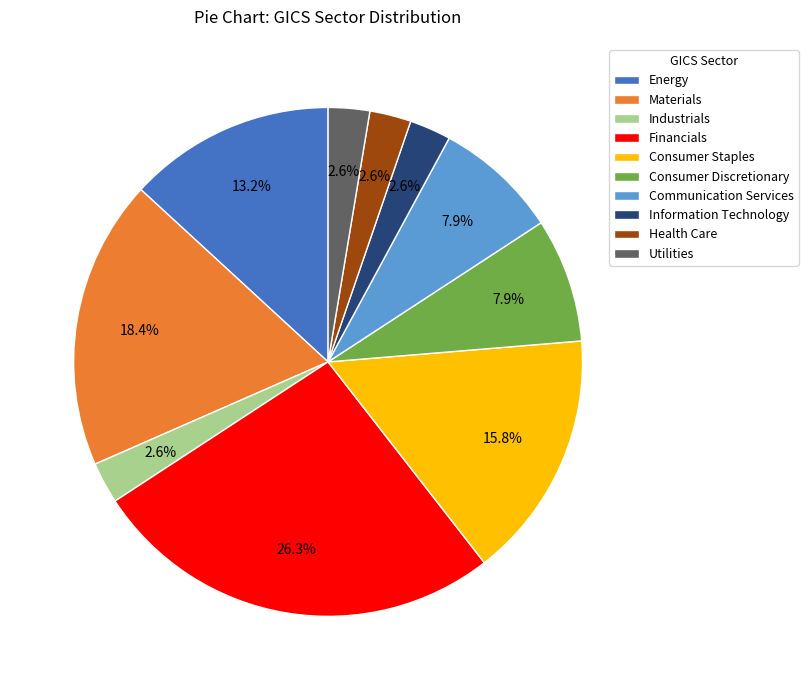

What percentage do Financials and Communication Services together represent?

34.2%